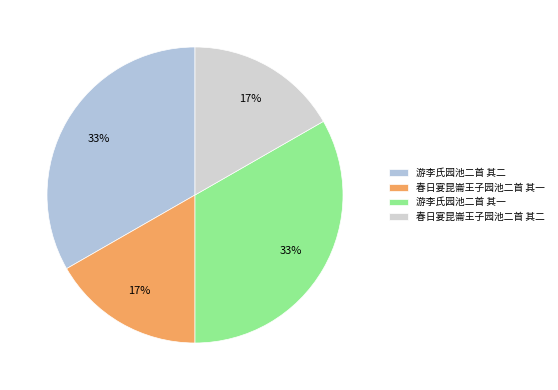

How many segments does this pie chart have?

4